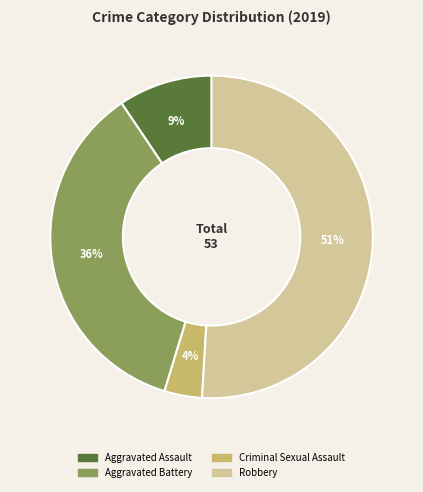

Rank the categories by value from highest to lowest.

Robbery, Aggravated Battery, Aggravated Assault, Criminal Sexual Assault